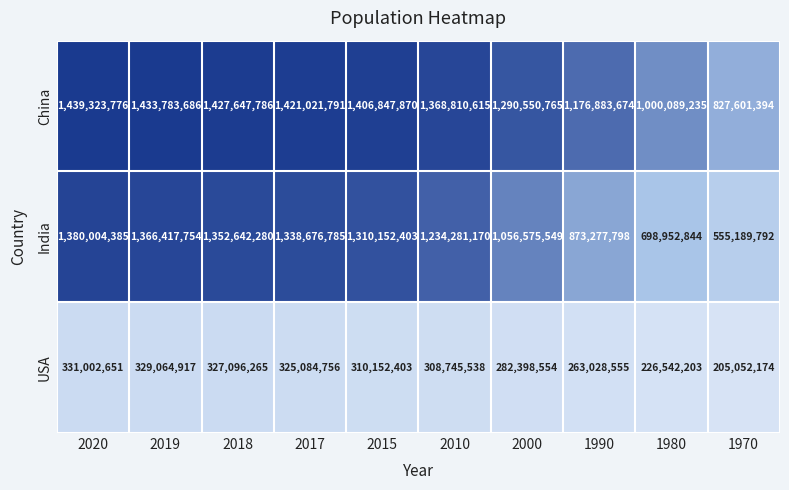

Between 2019 and 2000, which series saw the biggest shift?

India